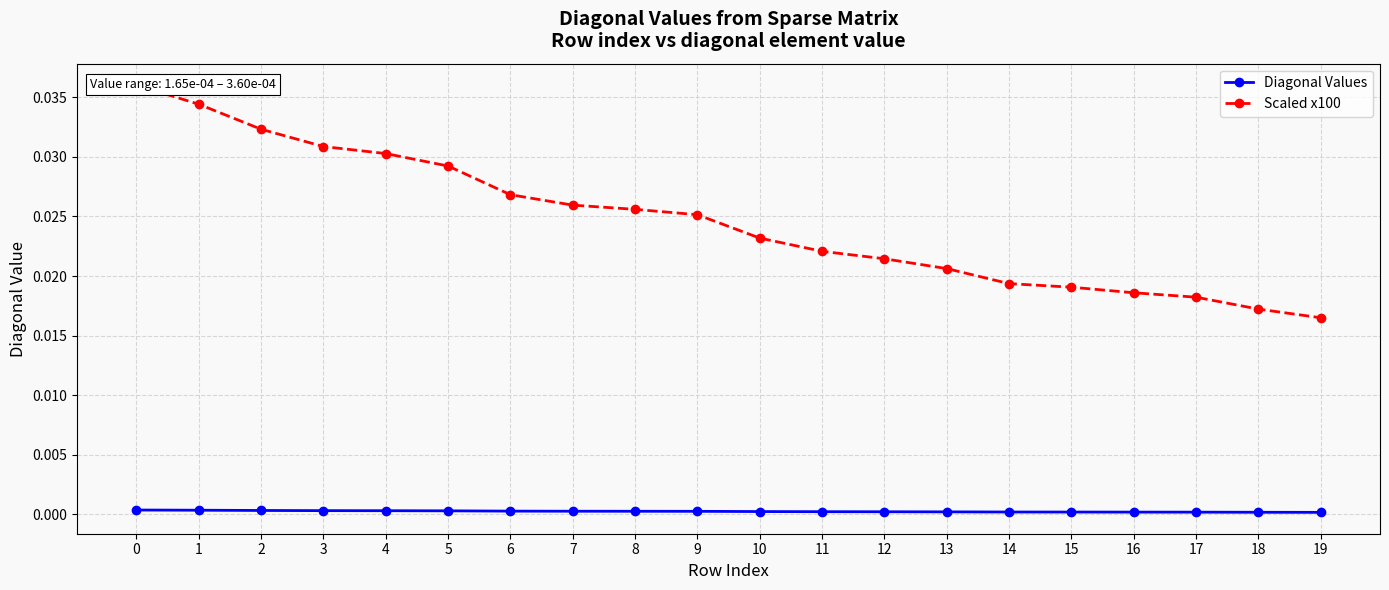

At 0, list the series in order from smallest to largest.

Diagonal Values, Scaled x100